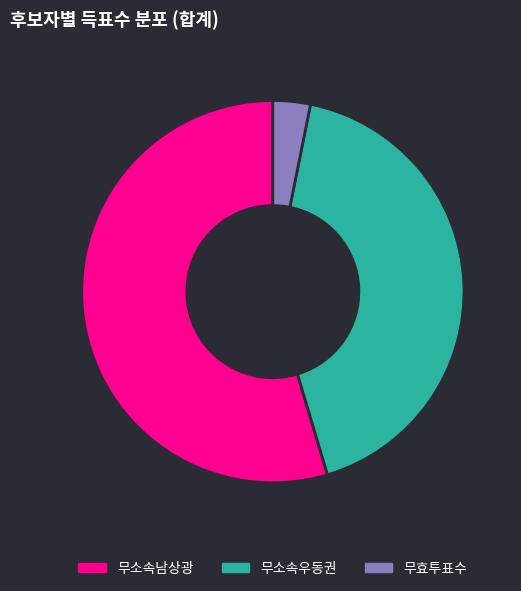

How many slices are in this pie chart?

3